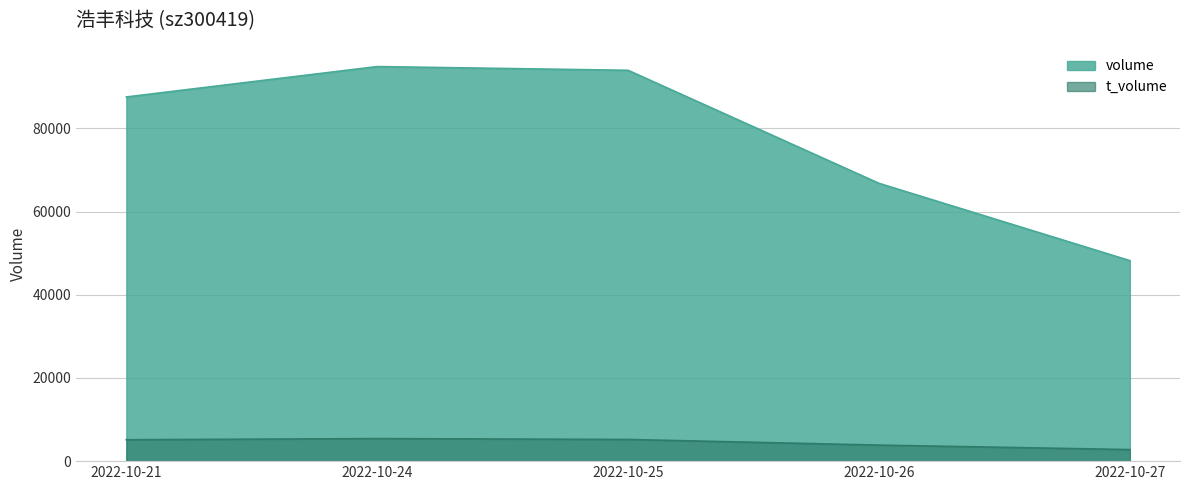

The value of t_volume at 2022-10-27 is 2779. True or false?

True